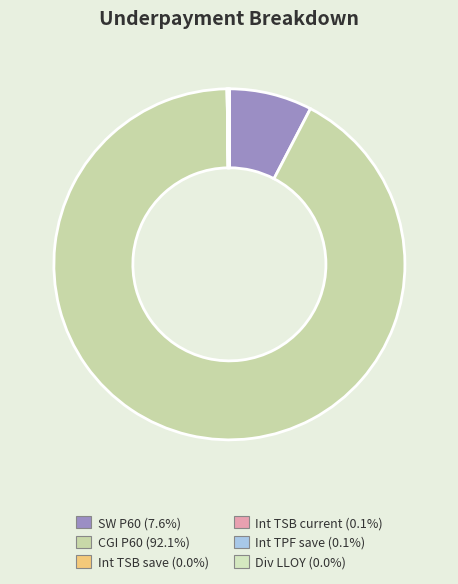

Rank the categories by value from lowest to highest.

Int TSB save, Div LLOY, Int TPF save, Int TSB current, SW P60, CGI P60